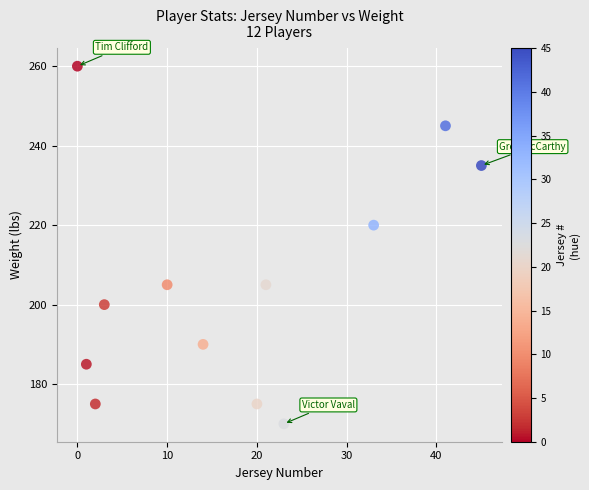

What Y value in the scatter plot is closest to 215?

220